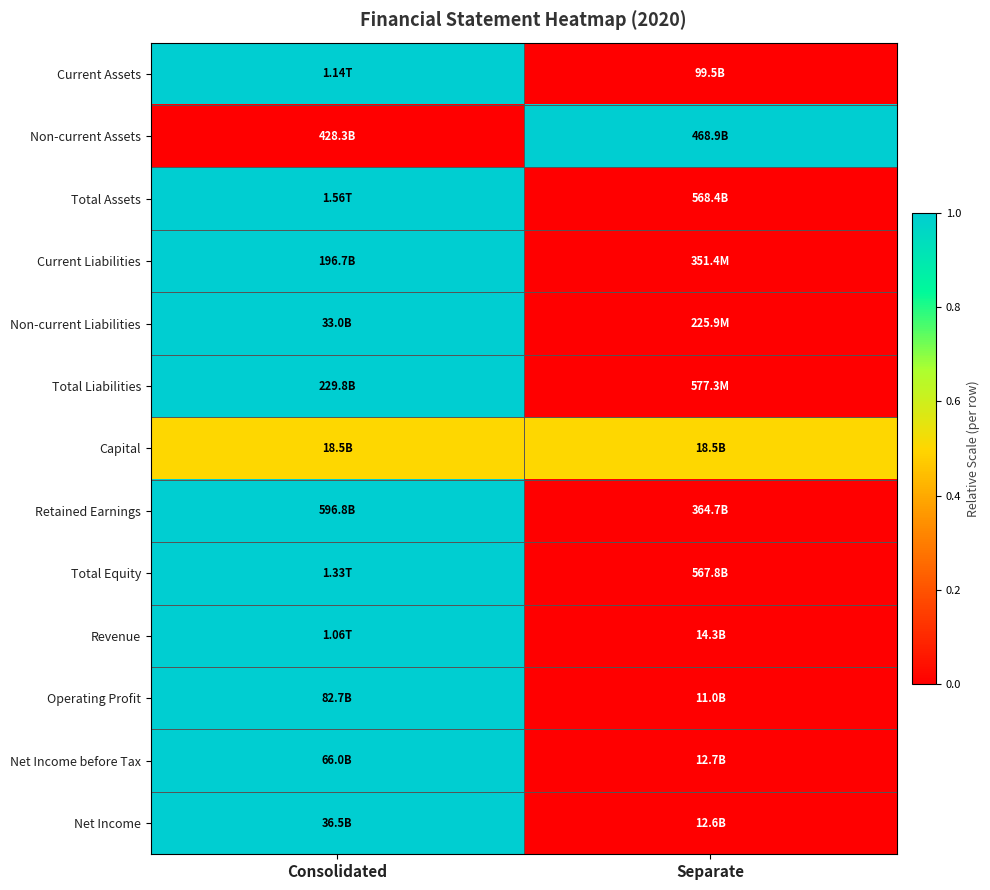

At which category is the sum across all series the highest?

Consolidated